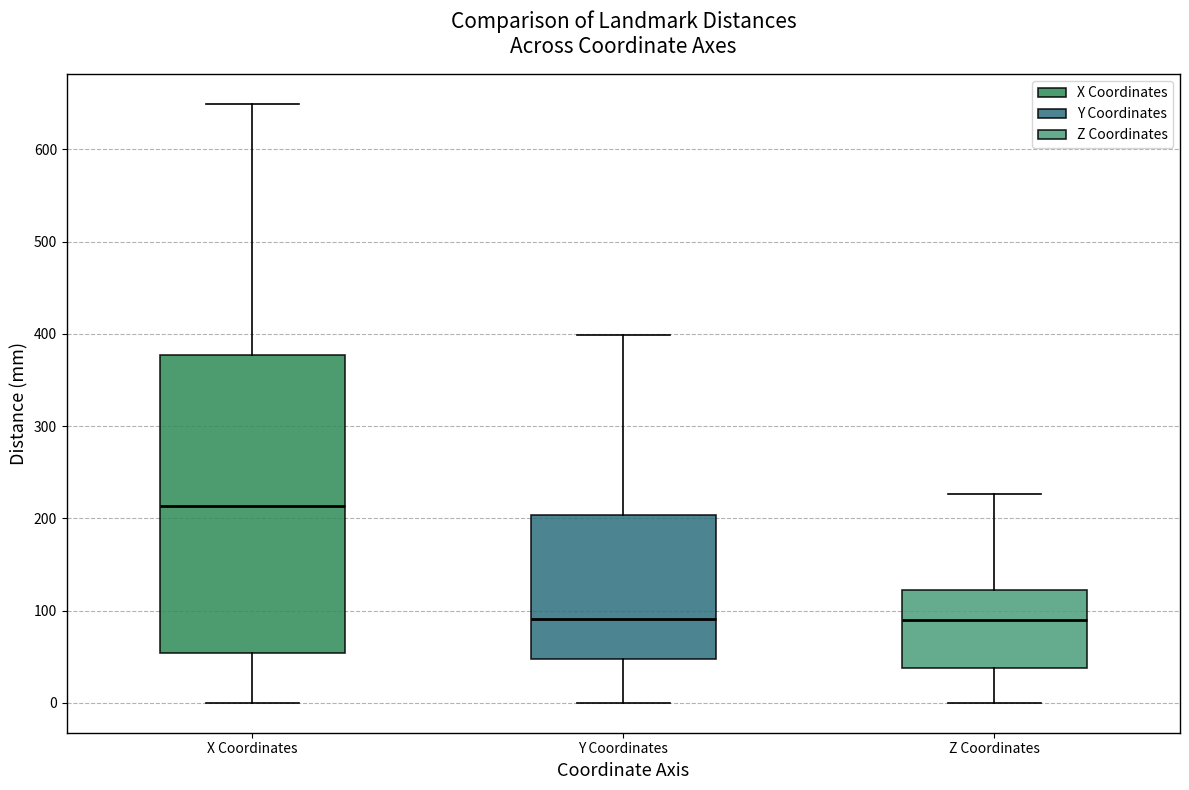

Reading left to right, read every box against the y-axis: the position of its median line, the range the box covers, and the ends of its whiskers. The values are not printed on the chart, so give them approximately, as read against the axis.

X Coordinates: median 210, box 50 to 380, whiskers 0 to 650
Y Coordinates: median 90, box 50 to 200, whiskers 0 to 400
Z Coordinates: median 90, box 40 to 120, whiskers 0 to 230